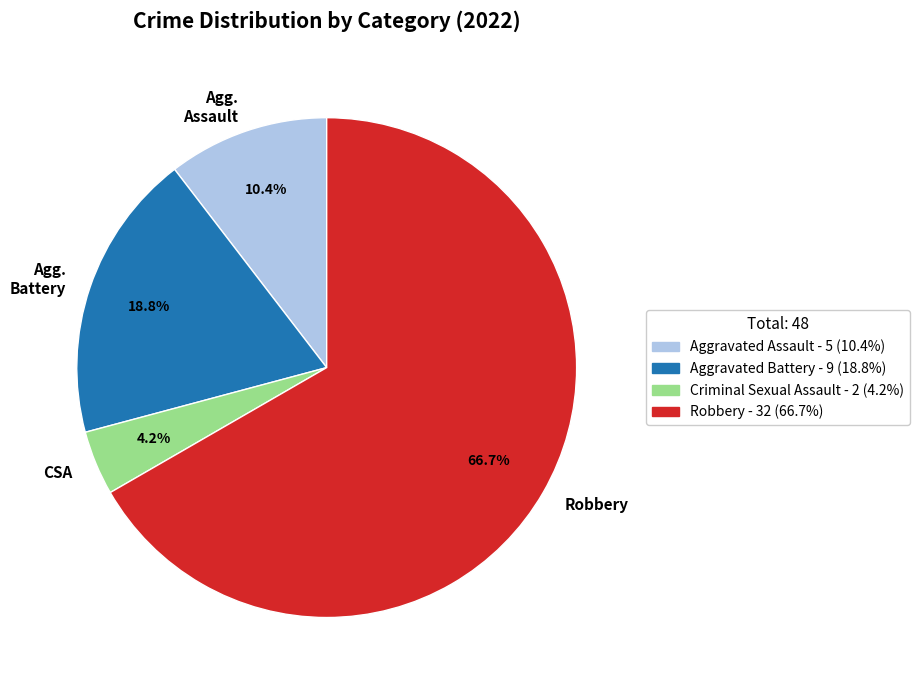

Is there a majority slice in this chart?

Yes